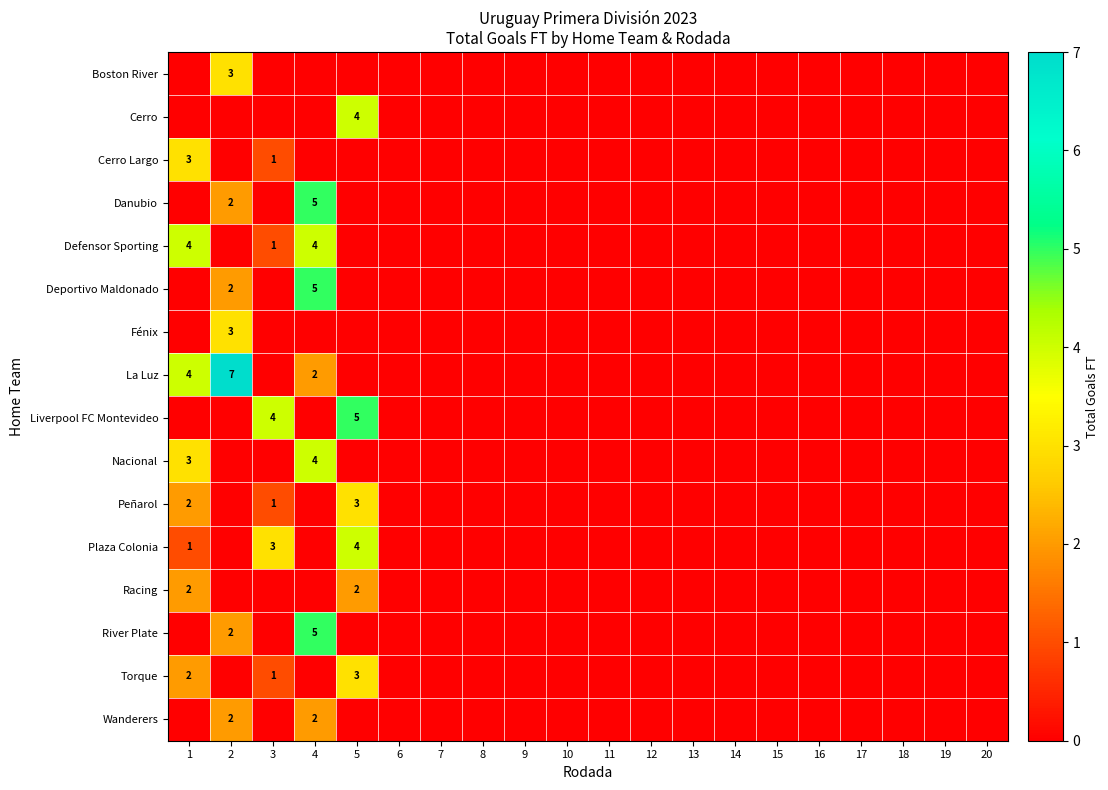

The Nacional series shows 4 at 1. True or false?

False